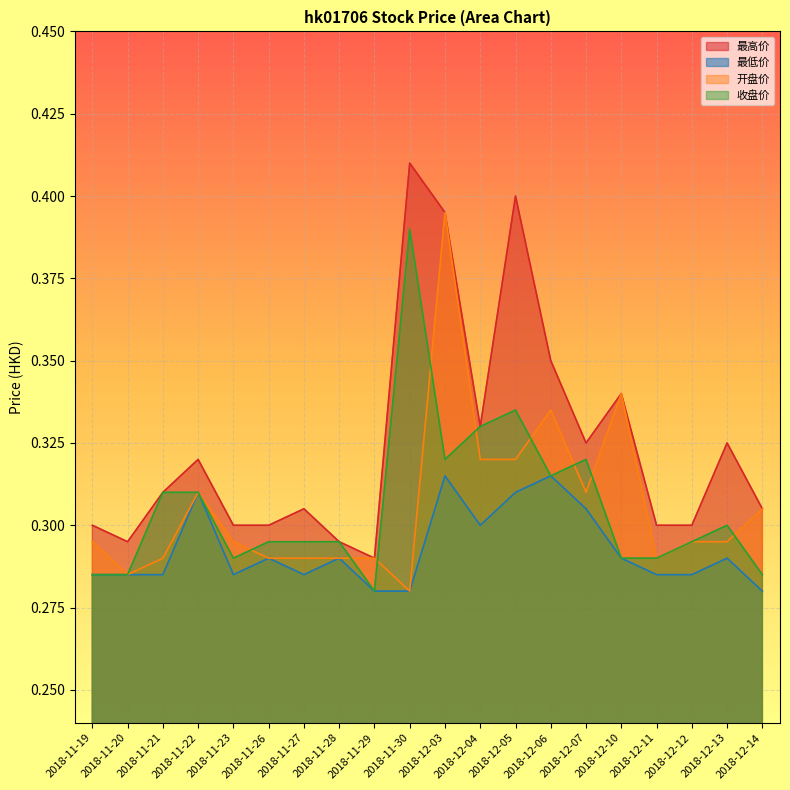

What are all the series names shown in the legend?

最高价, 最低价, 开盘价, 收盘价